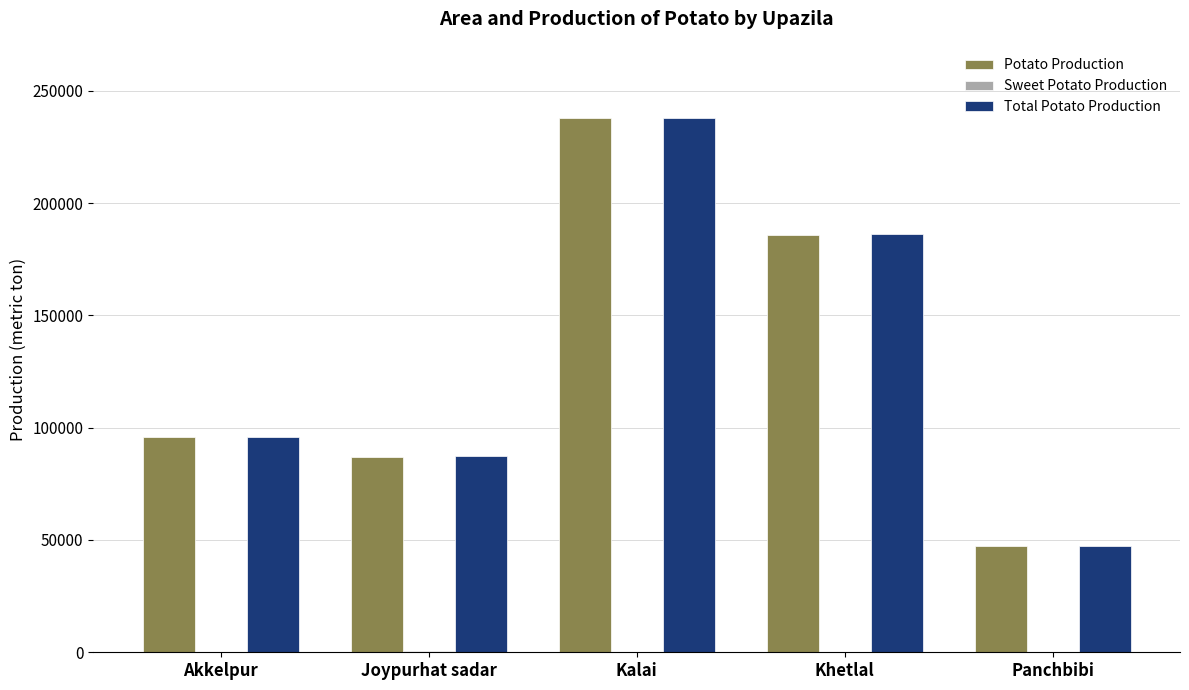

How many categories are shown in the chart?

5